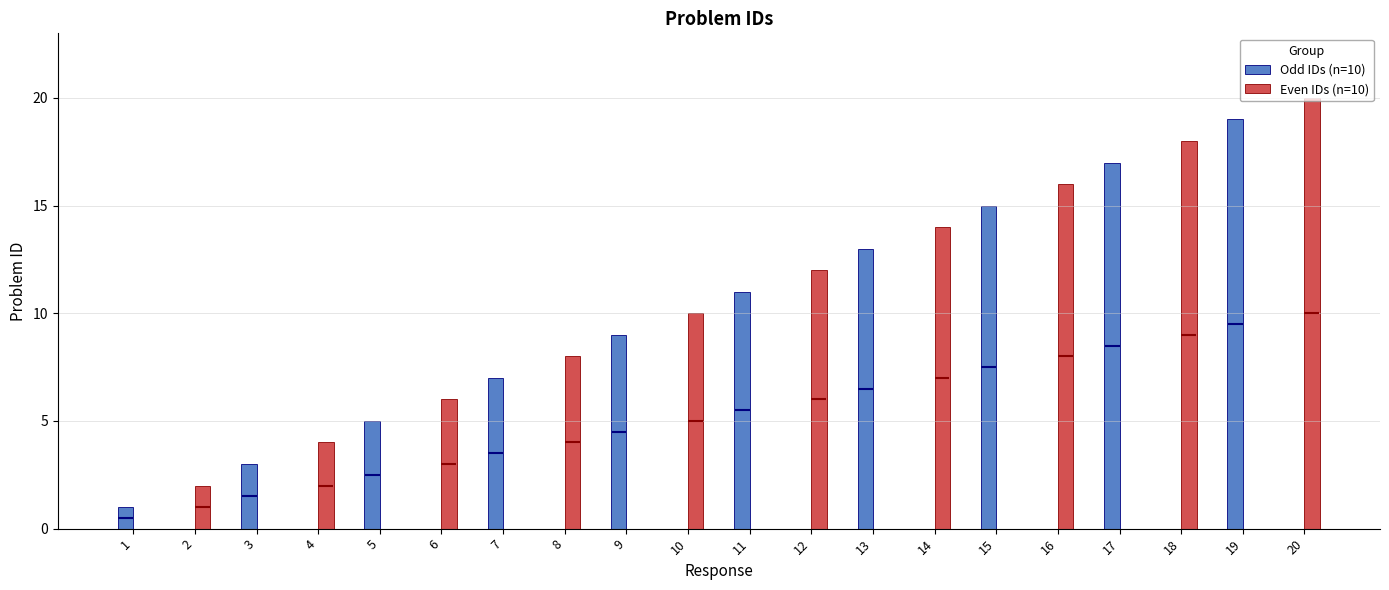

What value does the Odd IDs (n=10) series have at 11?

11